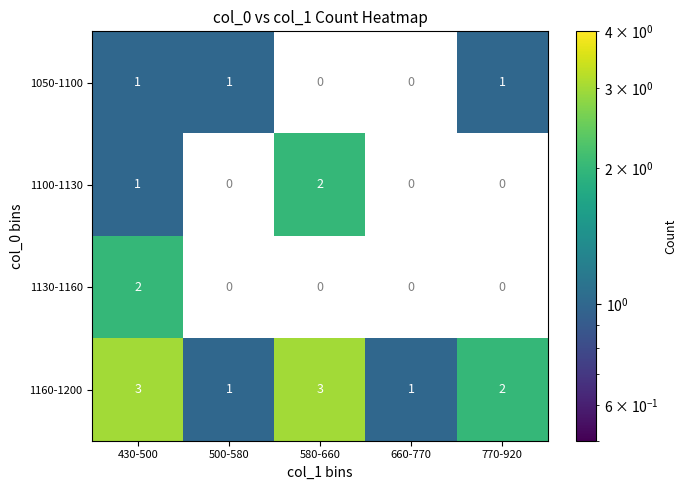

What is the sum of the 1160-1200 values at 580-660 and 660-770?

4